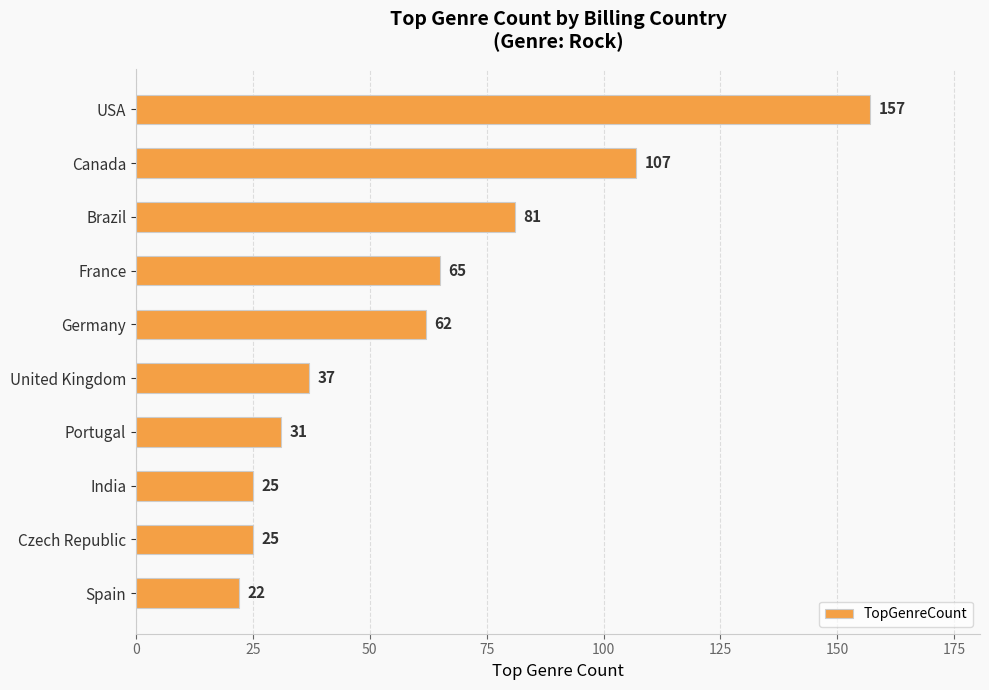

Approximately how many times larger is the value at United Kingdom compared to Canada?

0.3